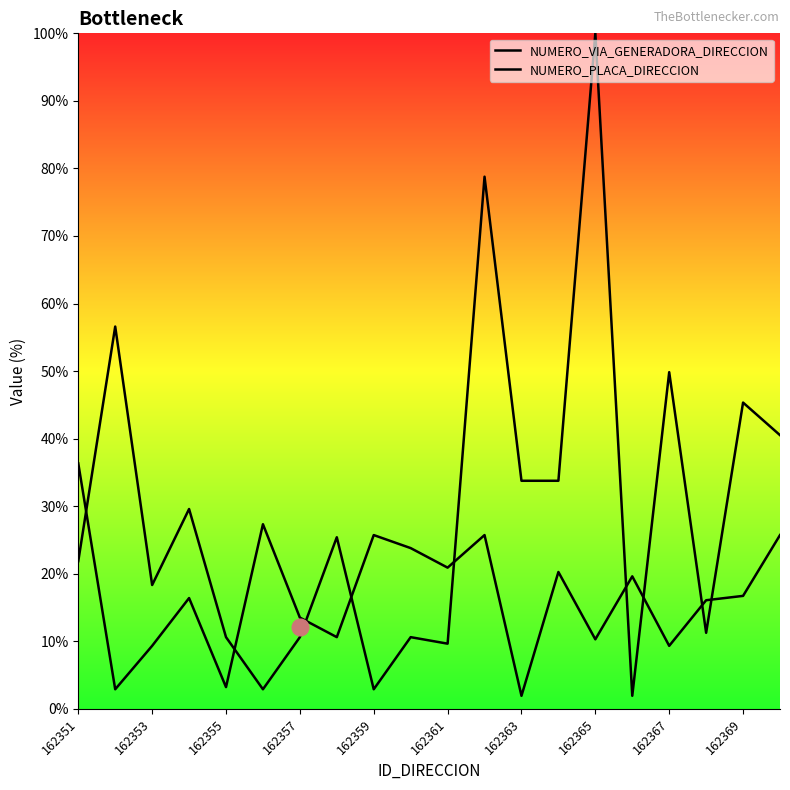

Is it true that NUMERO_PLACA_DIRECCION equals 57.2 at 162363?

False